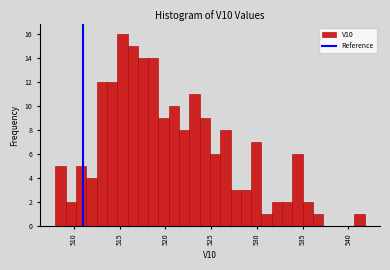

Around what value on the x-axis is the tallest bar? Give the approximate position of its centre, as read against the axis.

515.5